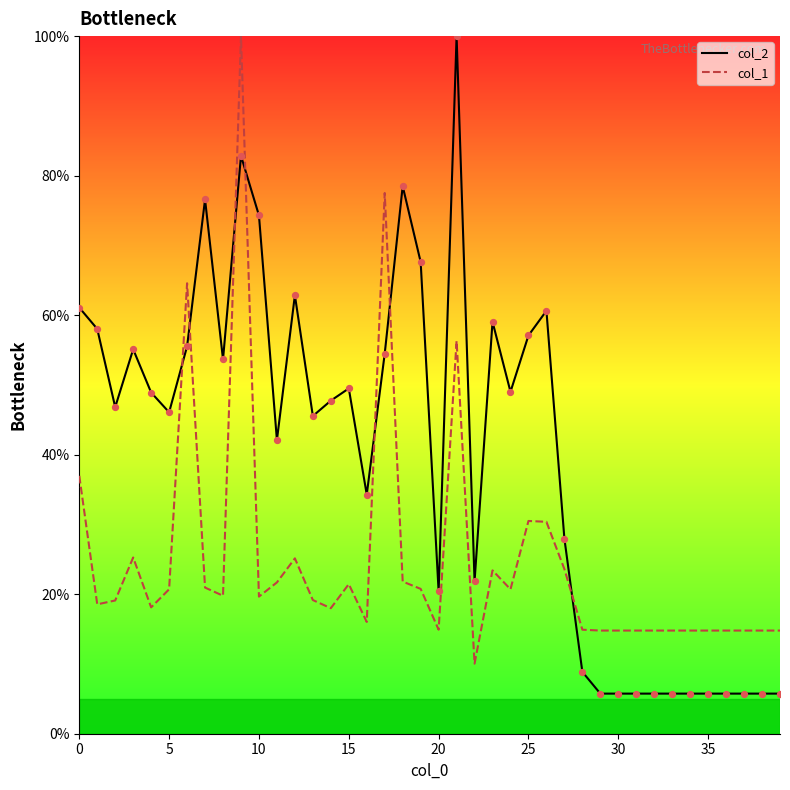

What are all the series names shown in the legend?

col_2, col_1